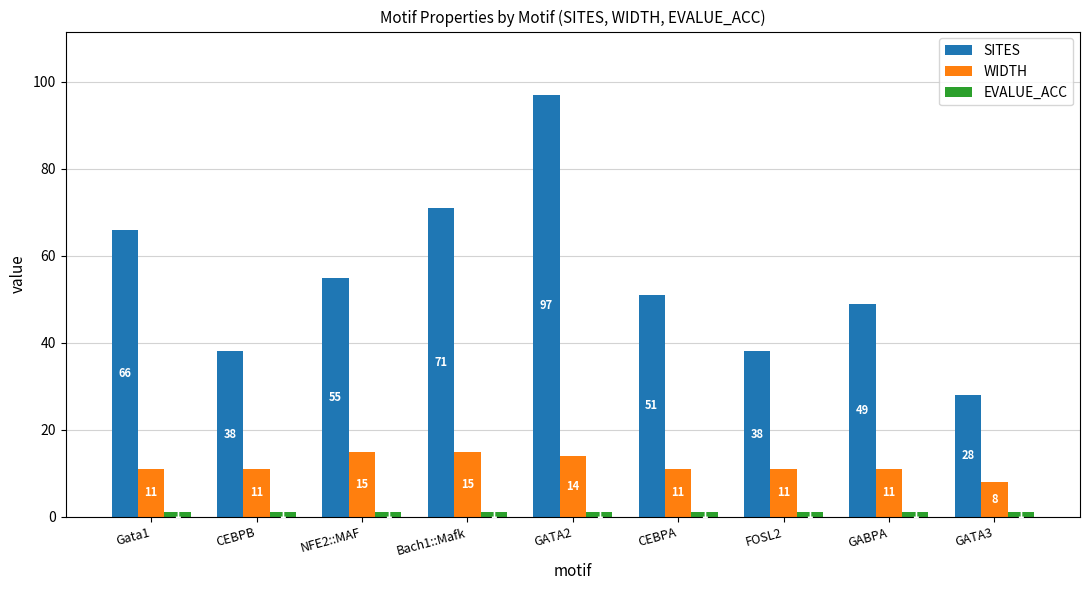

Where does the SITES series first go above 51?

Gata1